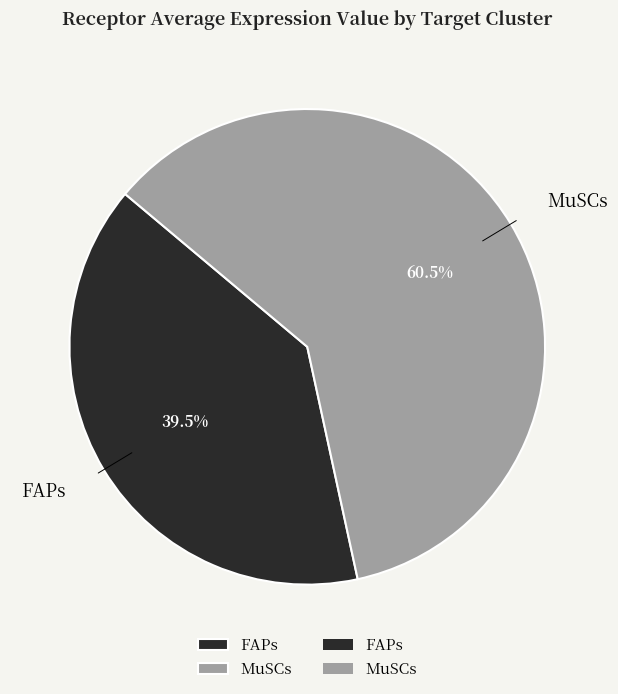

The FAPs slice represents 54% of the pie. True or false?

False